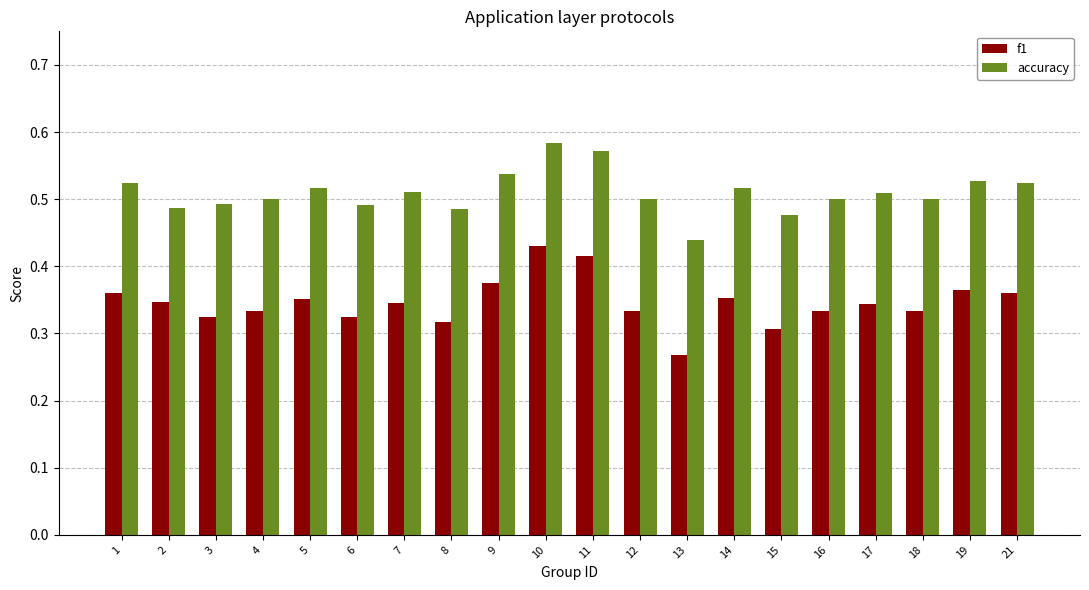

What is the sum of the accuracy values at 5 and 10?

1.1